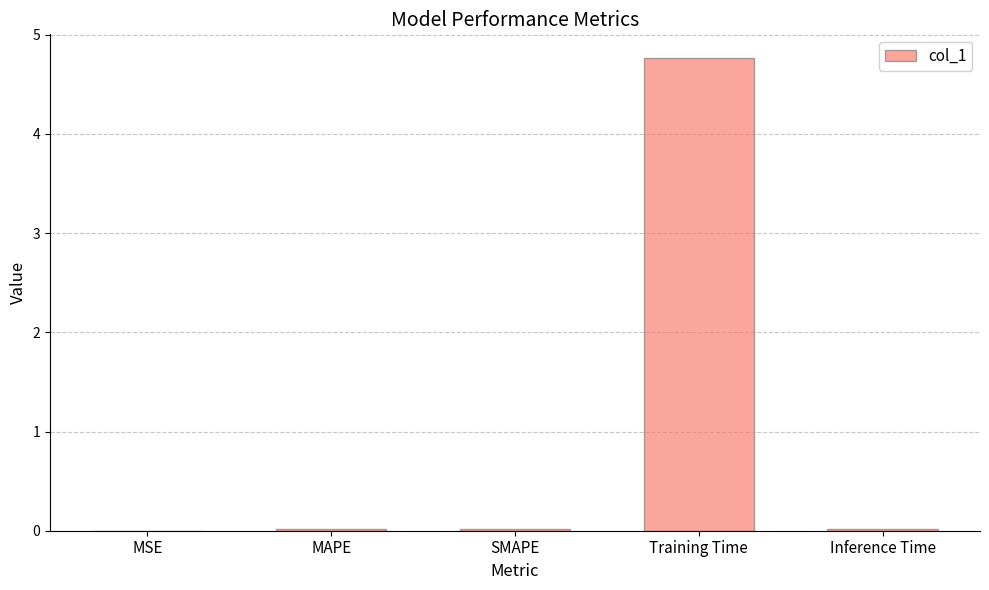

At which category does the chart reach its peak across all series?

Training Time